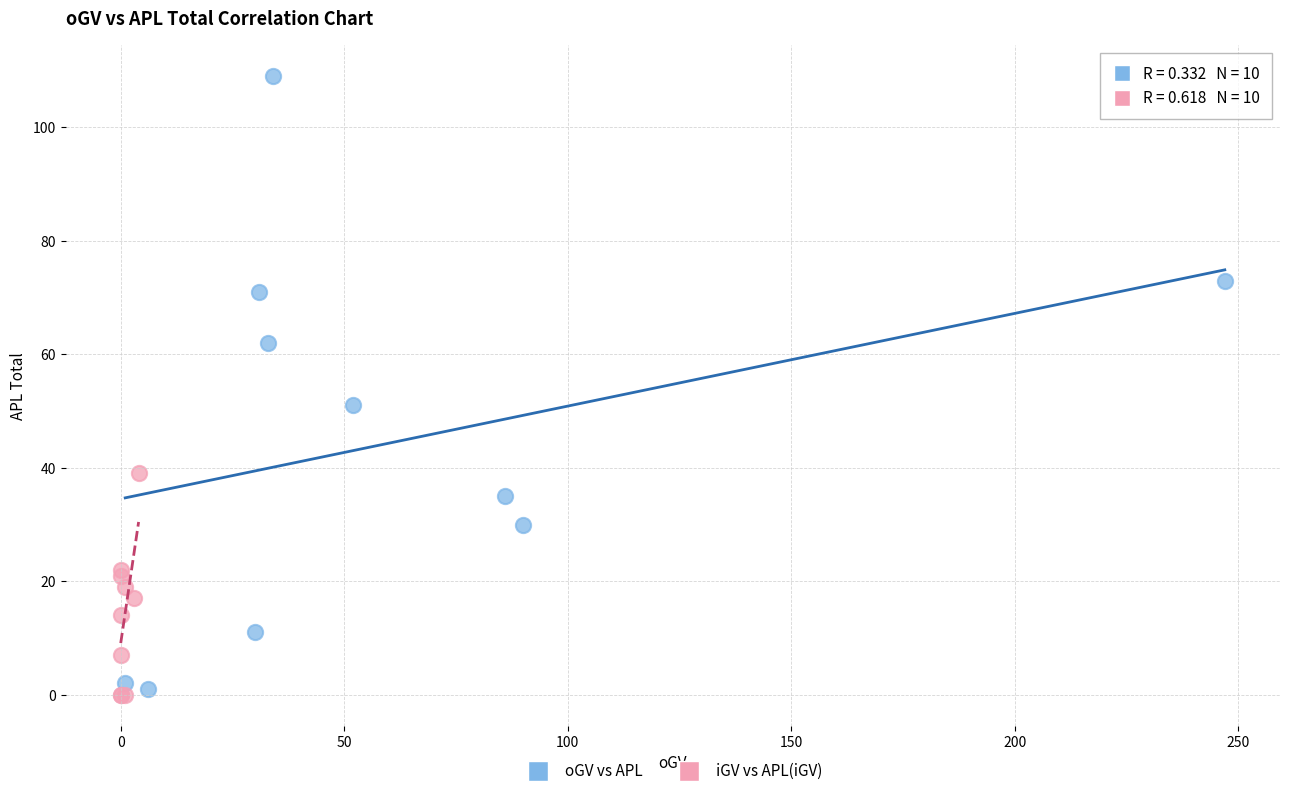

Which series has the largest Y range (max minus min)?

oGV vs APL